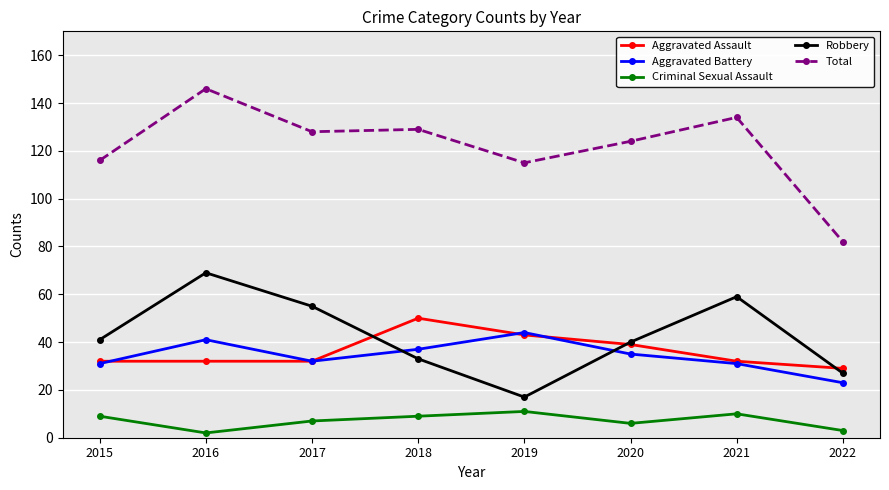

True or false: Robbery has a value of 41 at 2015.

True